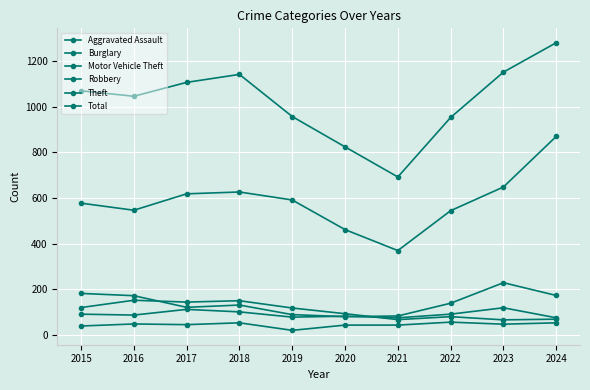

What is the difference between the maximum and minimum values in the Burglary series?

86